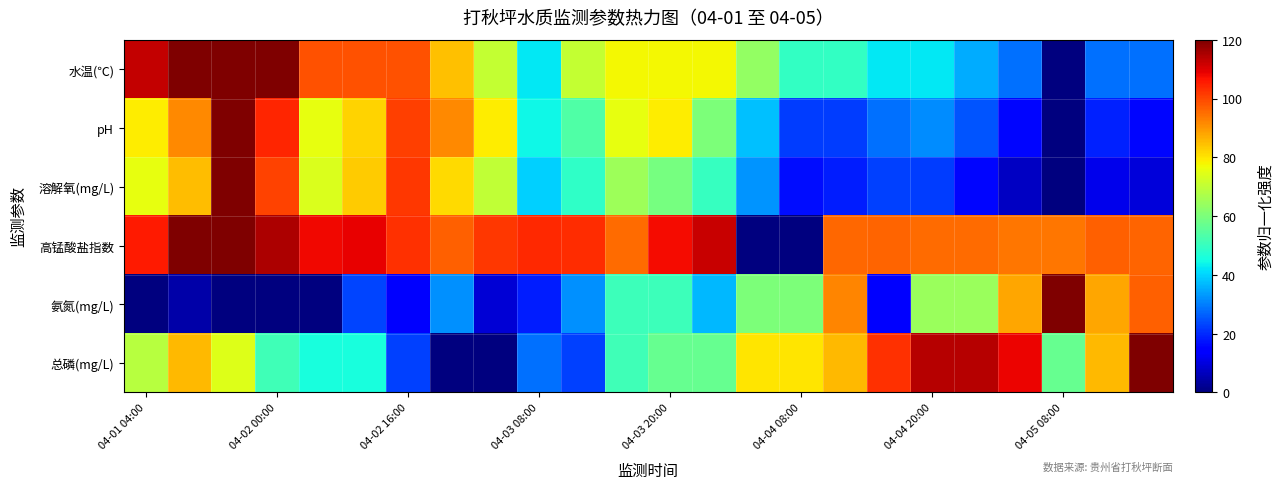

Which series has the largest range (max minus min)?

水温(℃)